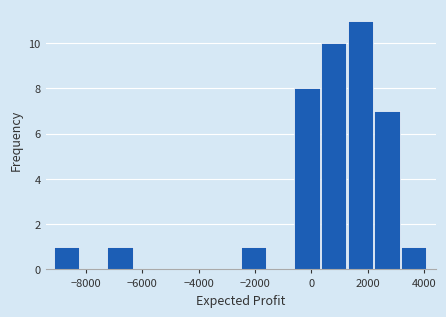

Over which range of the x-axis is the bar tallest?

1200 to 2200